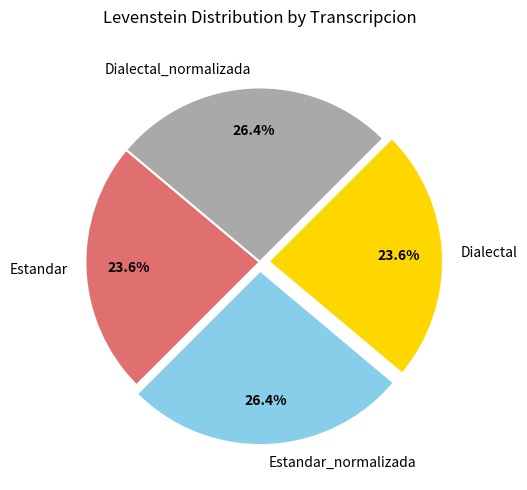

What percentage do Estandar and Estandar_normalizada together represent?

50.0%